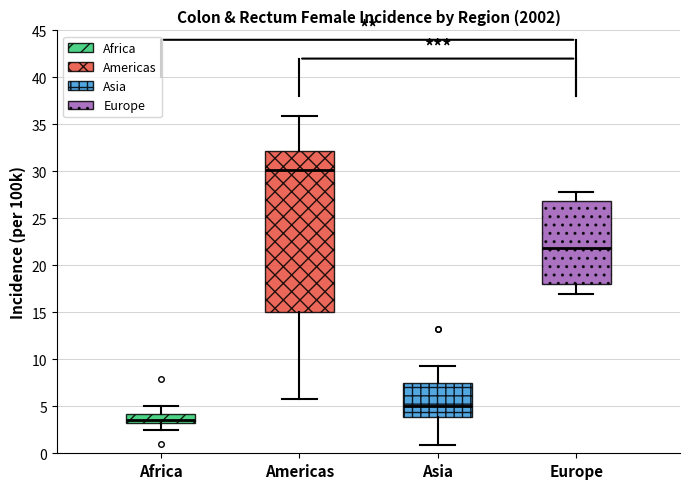

Where does the median line of the box for Americas sit on the y-axis? The values are not printed on the chart, so give them approximately, as read against the axis.

30.0